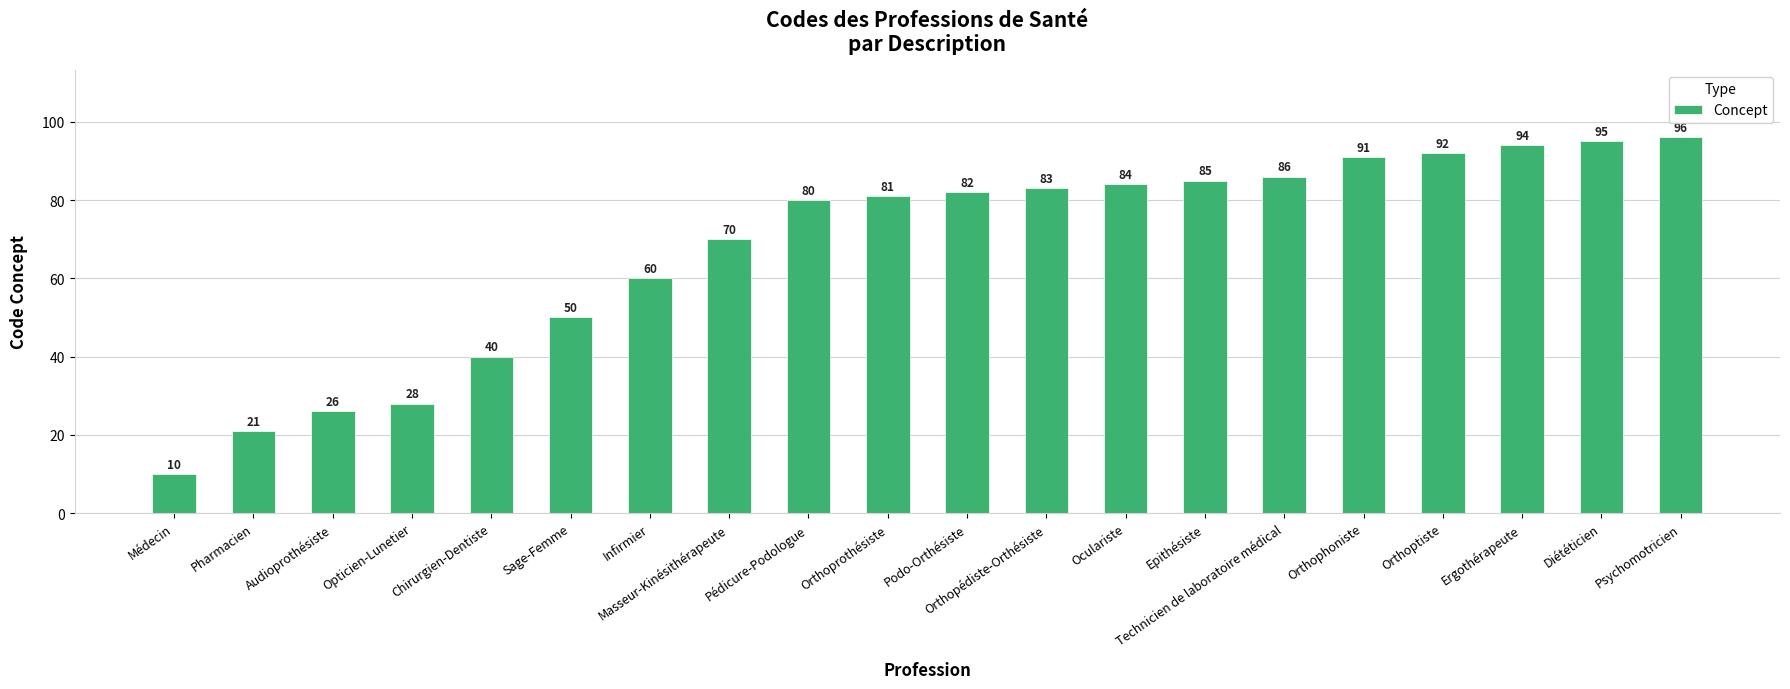

What is the sum of the values at Diététicien and Infirmier?

155